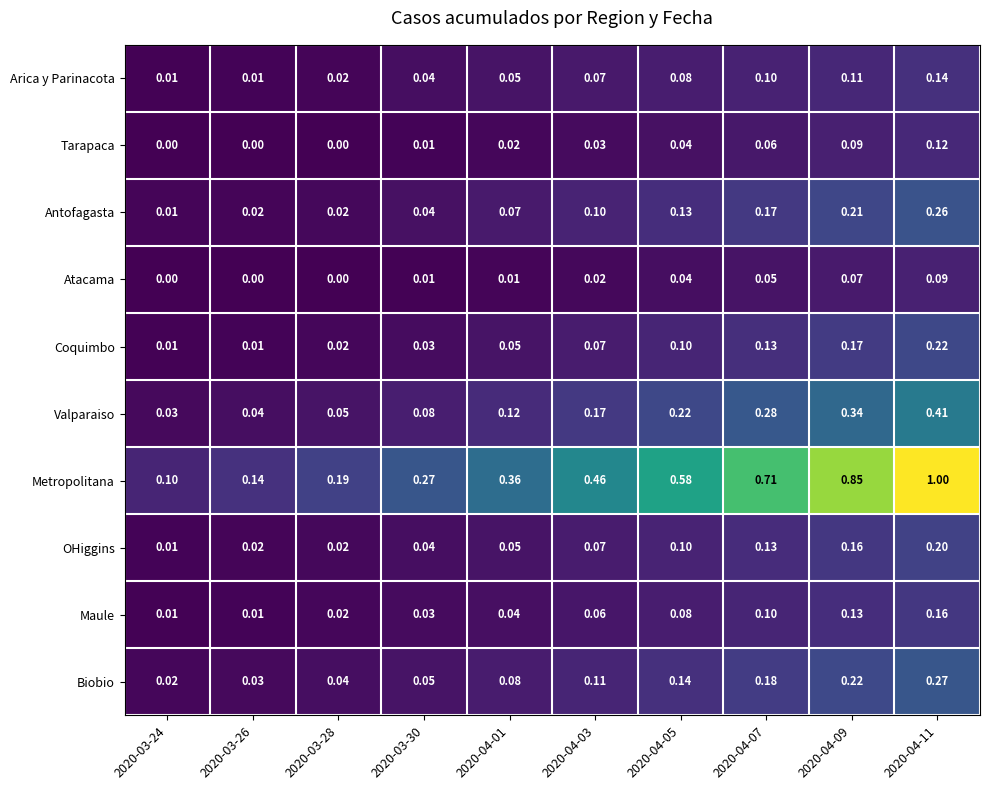

List the series in order of their peak value, lowest first.

Atacama, Tarapaca, Arica y Parinacota, Maule, OHiggins, Coquimbo, Antofagasta, Biobio, Valparaiso, Metropolitana